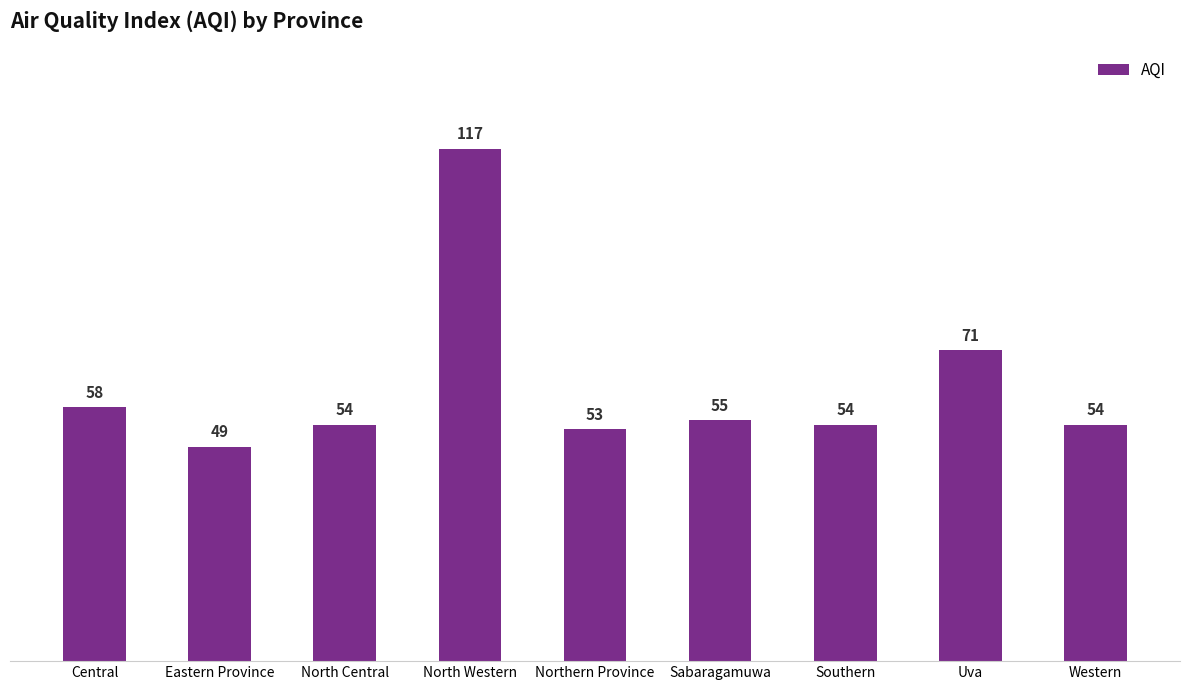

Reading left to right, what are all the values shown in this chart?

58	49	54	117	53	55	54	71	54